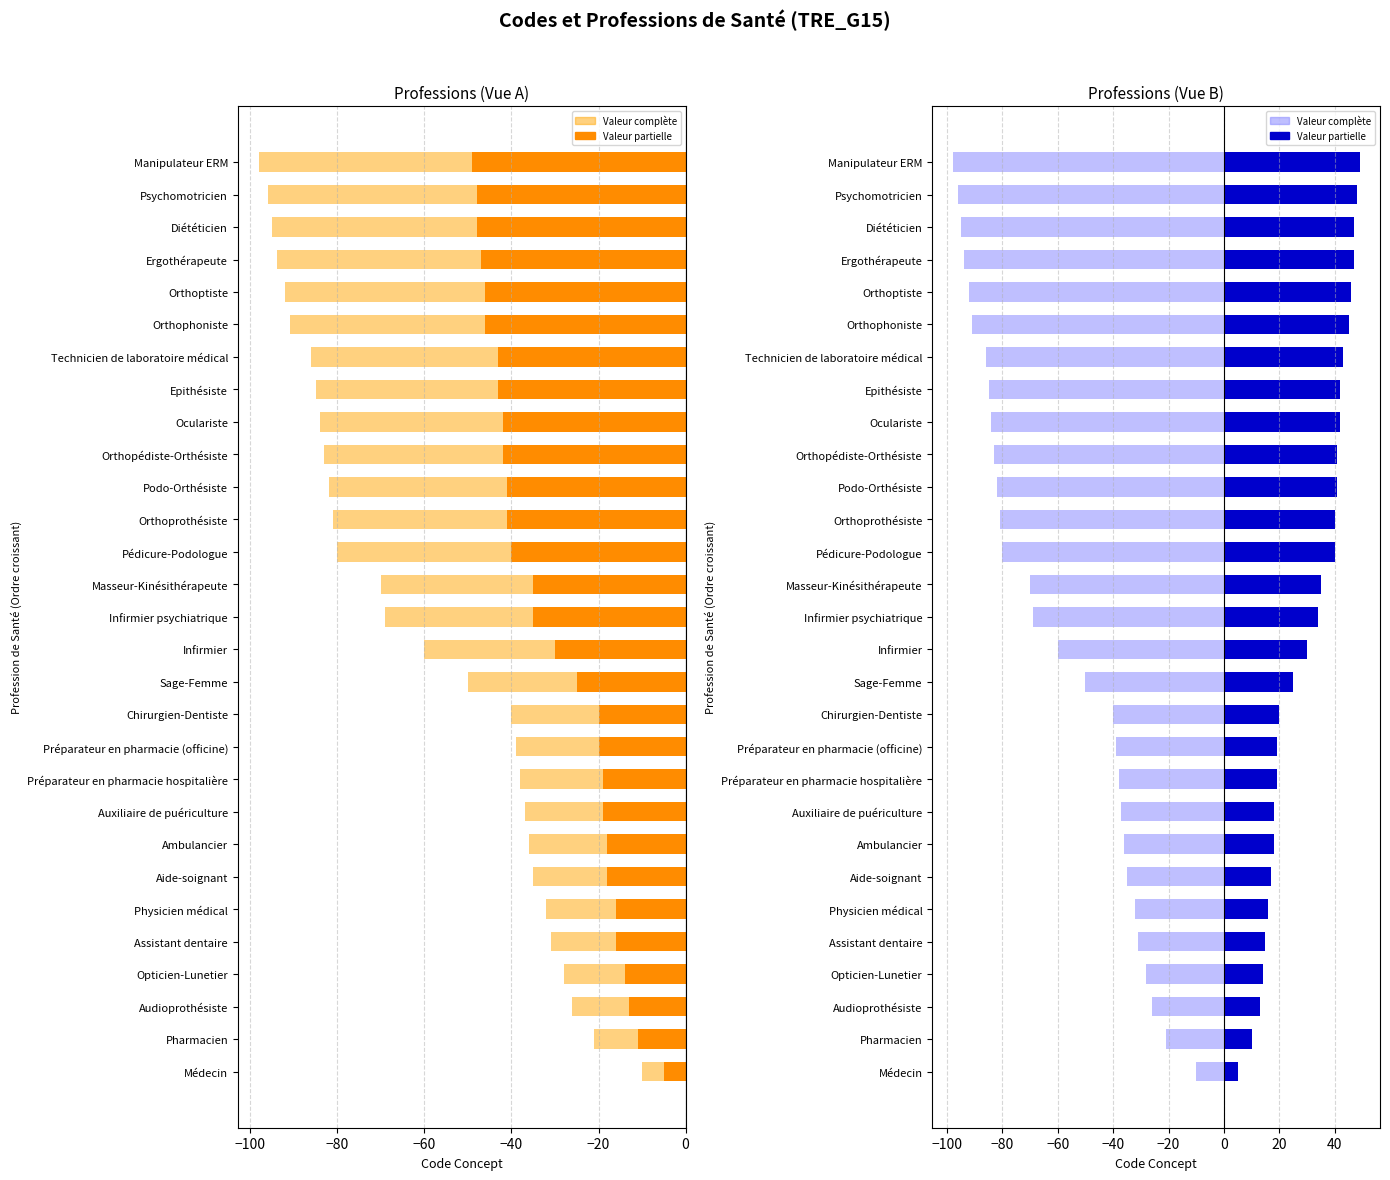

What is the value of the Code (light) bar at the 24th from the left?

-91